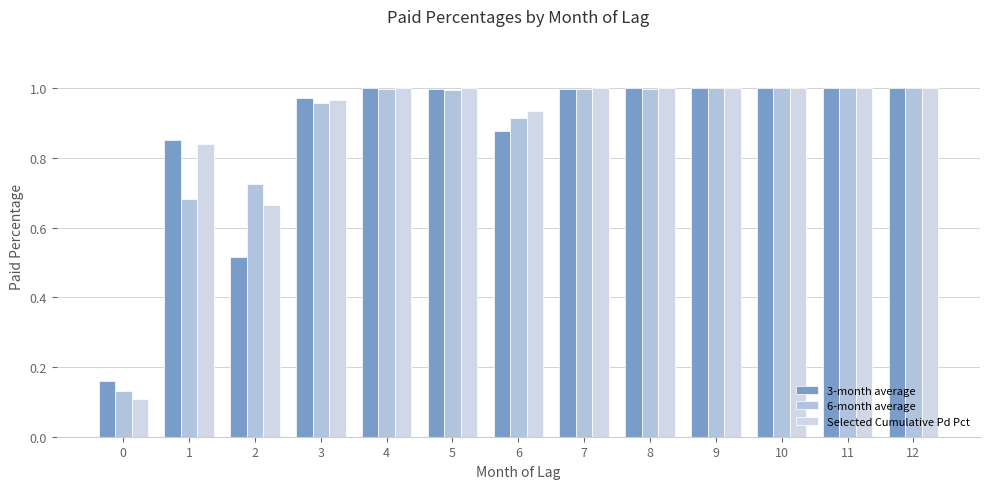

Does the chart contain any negative values?

No